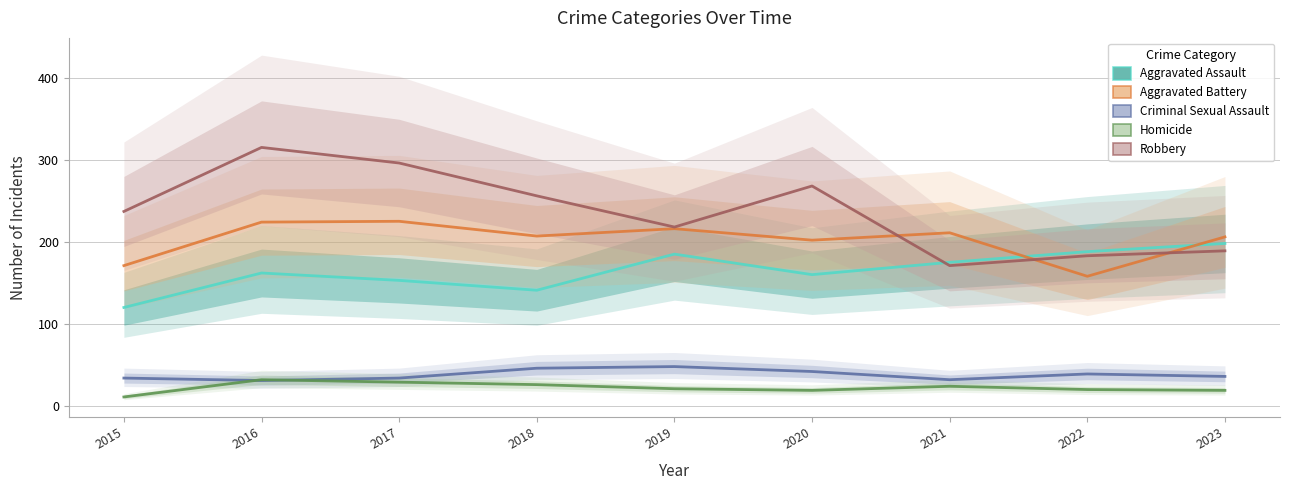

Does the chart have visible grid lines?

Yes